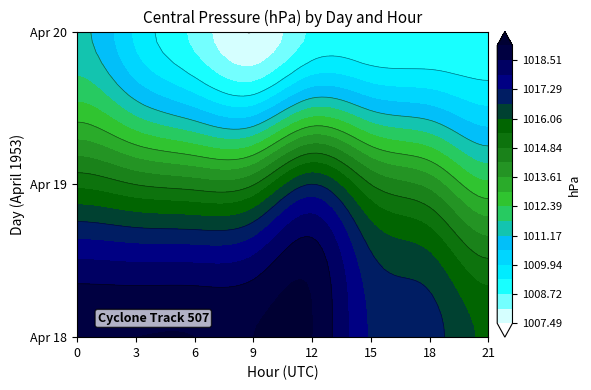

Which series has the widest spread of values?

20